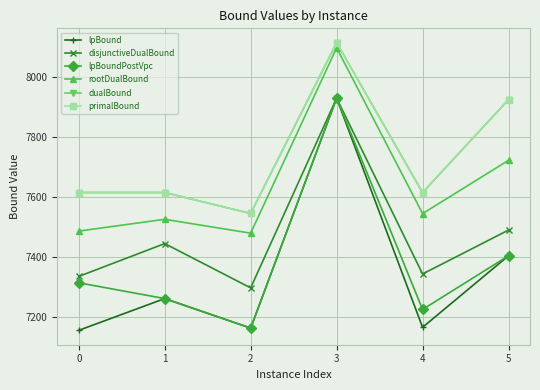

Reading right to left, what are all the values shown in this chart?

lpBound: 7403.9	7165.0	7930.0	7162.4	7261.0	7155.0
disjunctiveDualBound: 7489.6	7343.2	7930.0	7296.7	7444.5	7335.0
lpBoundPostVpc: 7403.9	7224.6	7930.0	7162.4	7261.0	7313.7
rootDualBound: 7722.4	7544.7	8098.0	7479.3	7525.6	7486.3
dualBound: 7925.0	7615.0	8115.0	7545.0	7615.0	7615.0
primalBound: 7925.0	7615.0	8115.0	7545.0	7615.0	7615.0